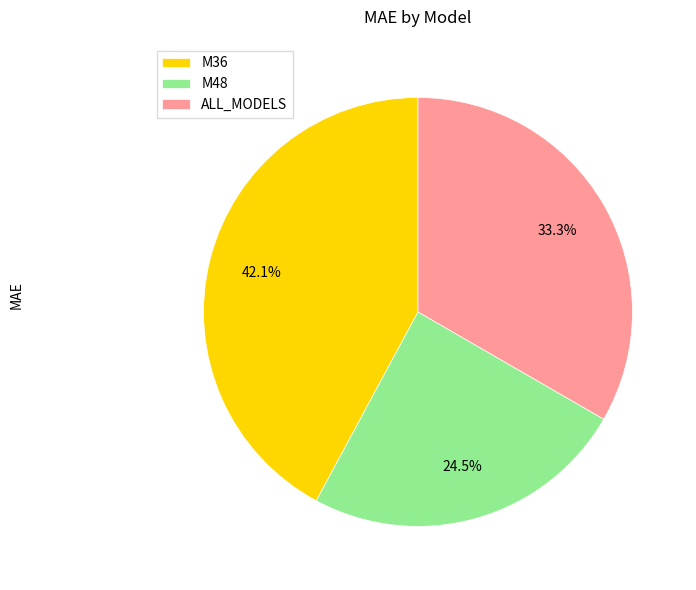

Count the number of slices in the pie.

3